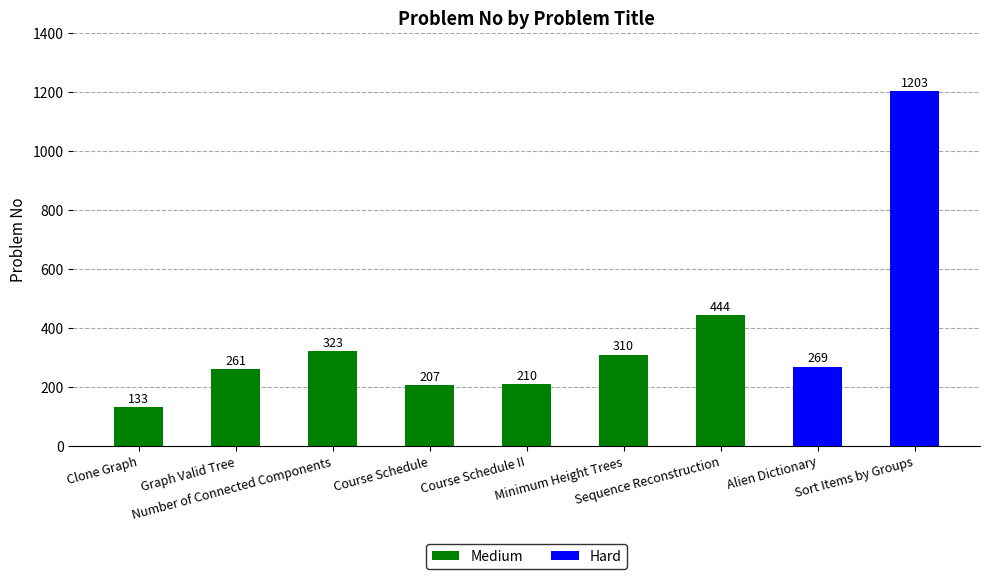

How many values in the Hard series exceed 0?

2